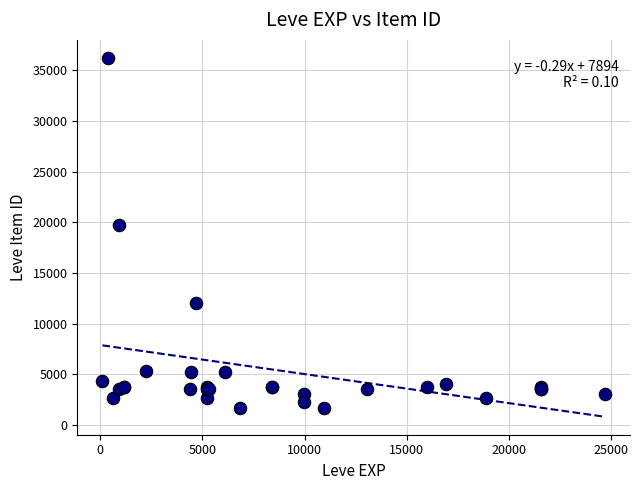

What Y value in the scatter plot is closest to 18967?

19744